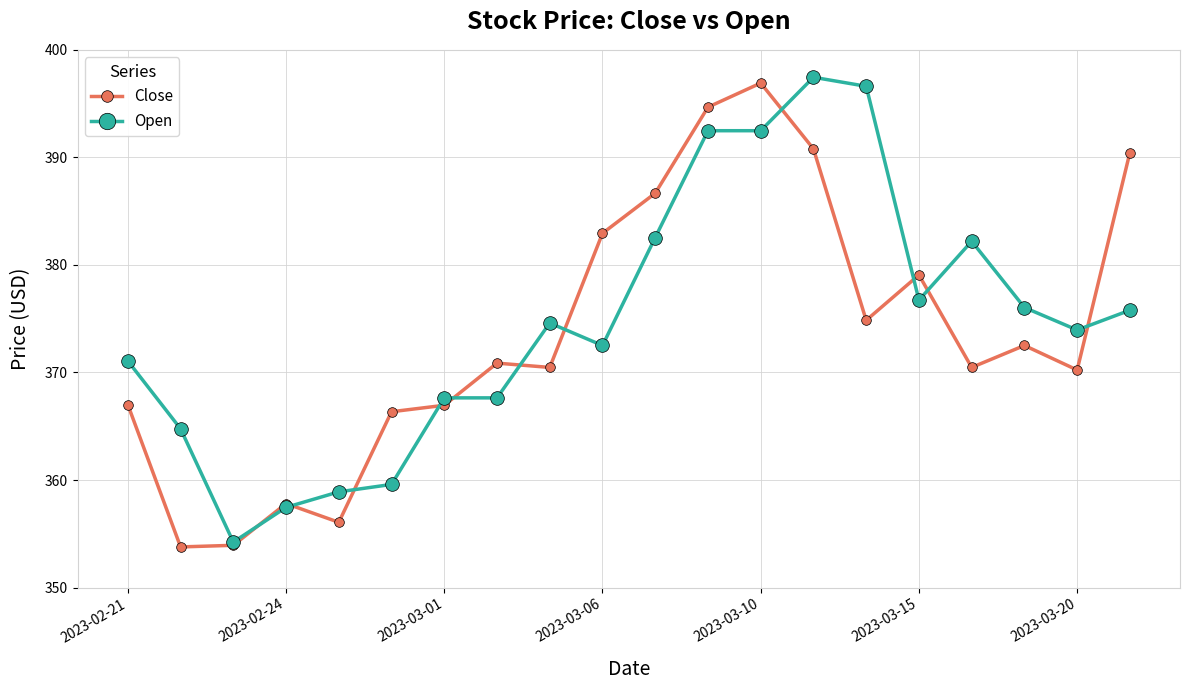

True or false: Close has more than 2 points higher than both neighbors.

True